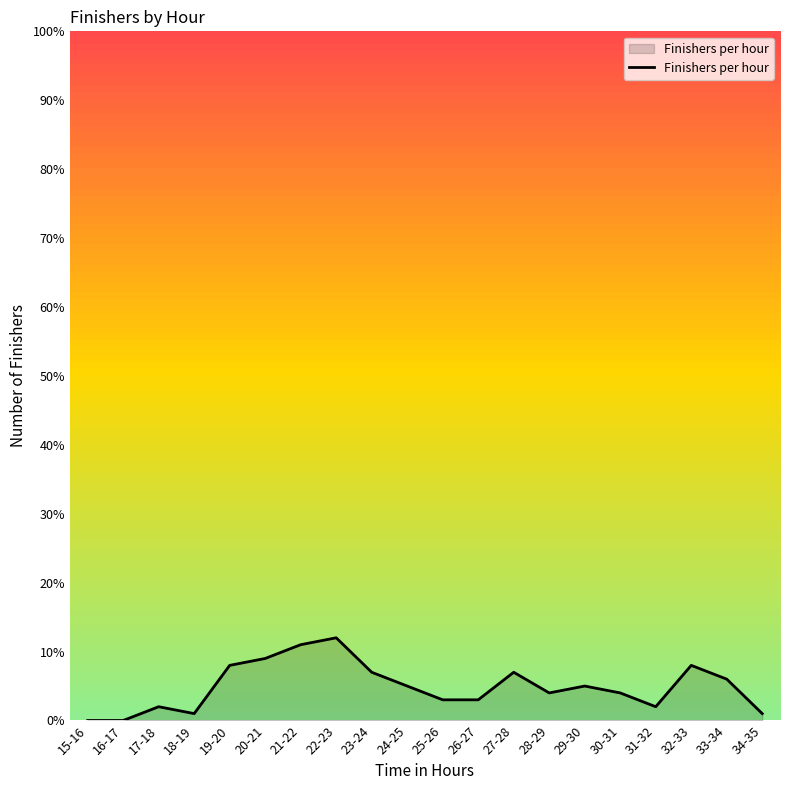

True or false: there are more than 0 points higher than both neighbors.

True